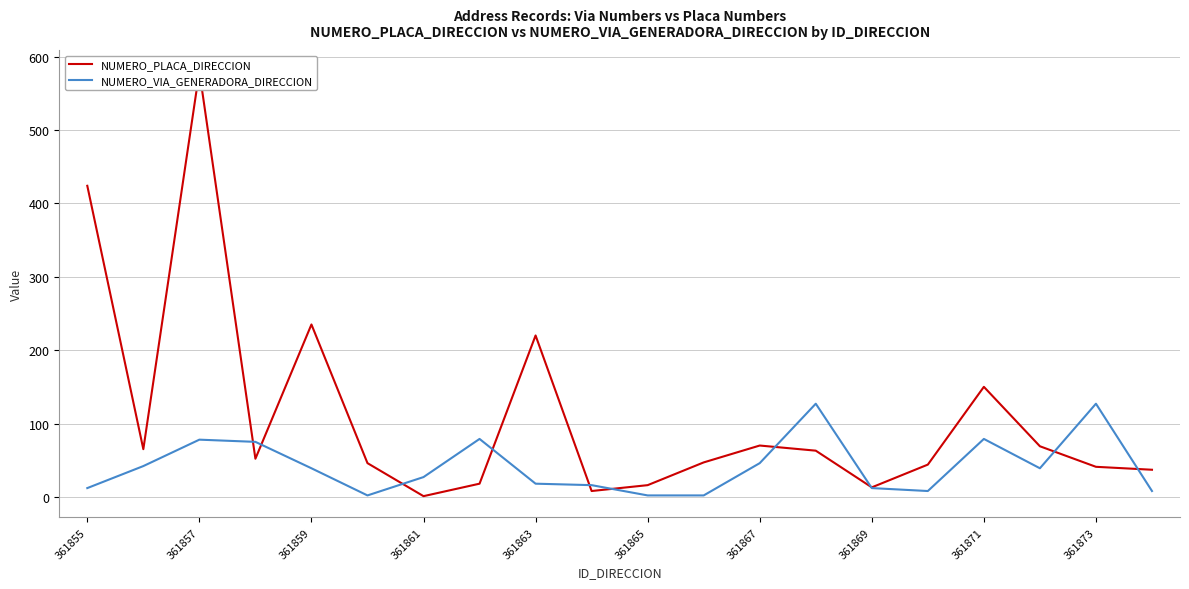

What are all the series names shown in the legend?

NUMERO_PLACA_DIRECCION, NUMERO_VIA_GENERADORA_DIRECCION